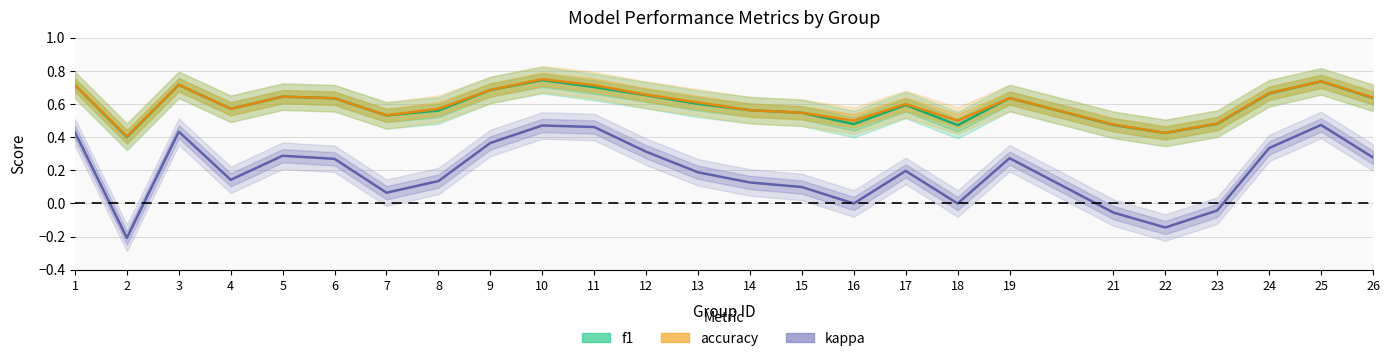

What is the lowest value of the f1 series?

0.4